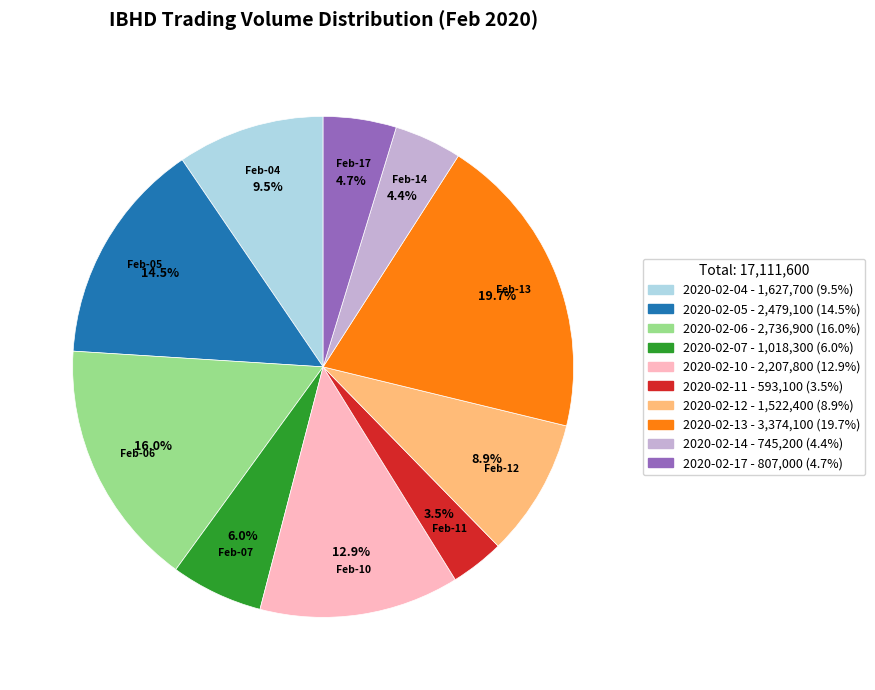

How many segments does this pie chart have?

10